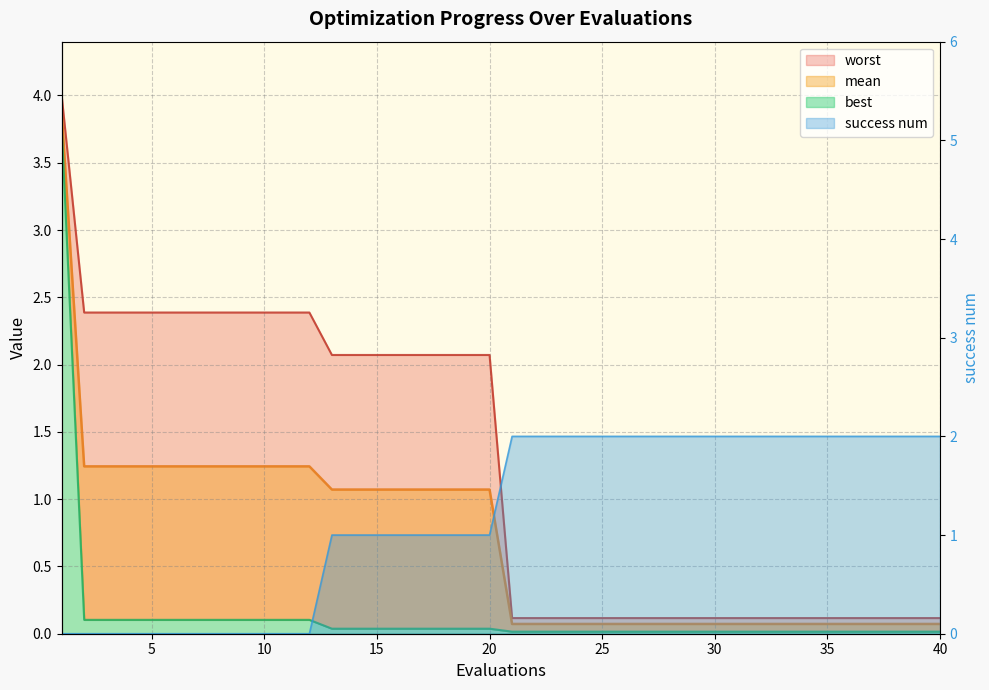

The success num series shows 0.5 at 15. True or false?

False